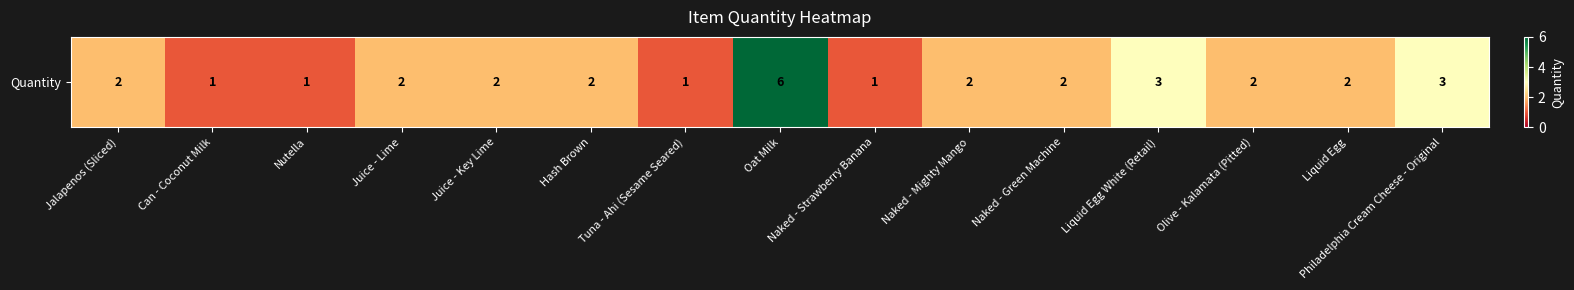

List the labels in order of value, smallest first.

Can - Coconut Milk, Nutella, Tuna - Ahi (Sesame Seared), Naked - Strawberry Banana, Jalapenos (Sliced), Juice - Lime, Juice - Key Lime, Hash Brown, Naked - Mighty Mango, Naked - Green Machine, Olive - Kalamata (Pitted), Liquid Egg, Liquid Egg White (Retail), Philadelphia Cream Cheese - Original, Oat Milk